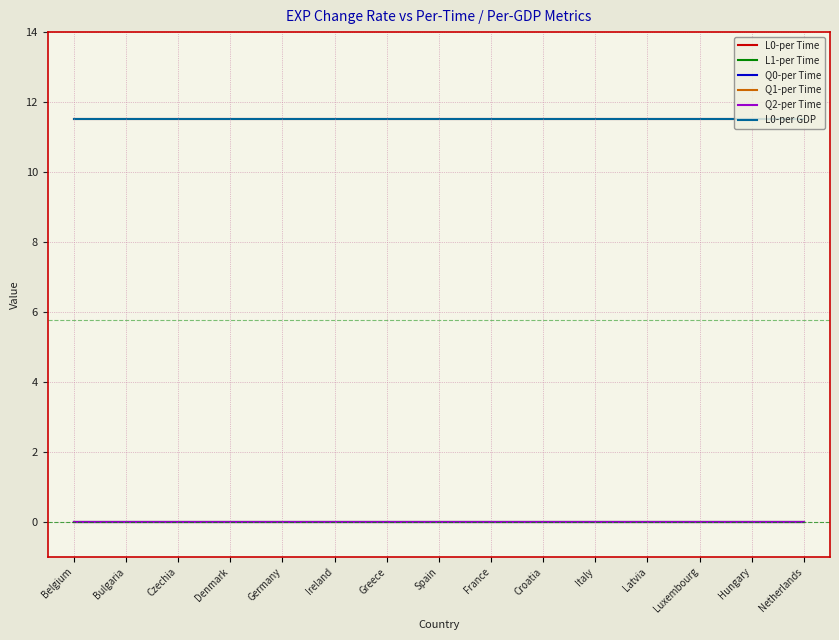

True or false: L1-per Time and Q0-per Time cross at least once.

False